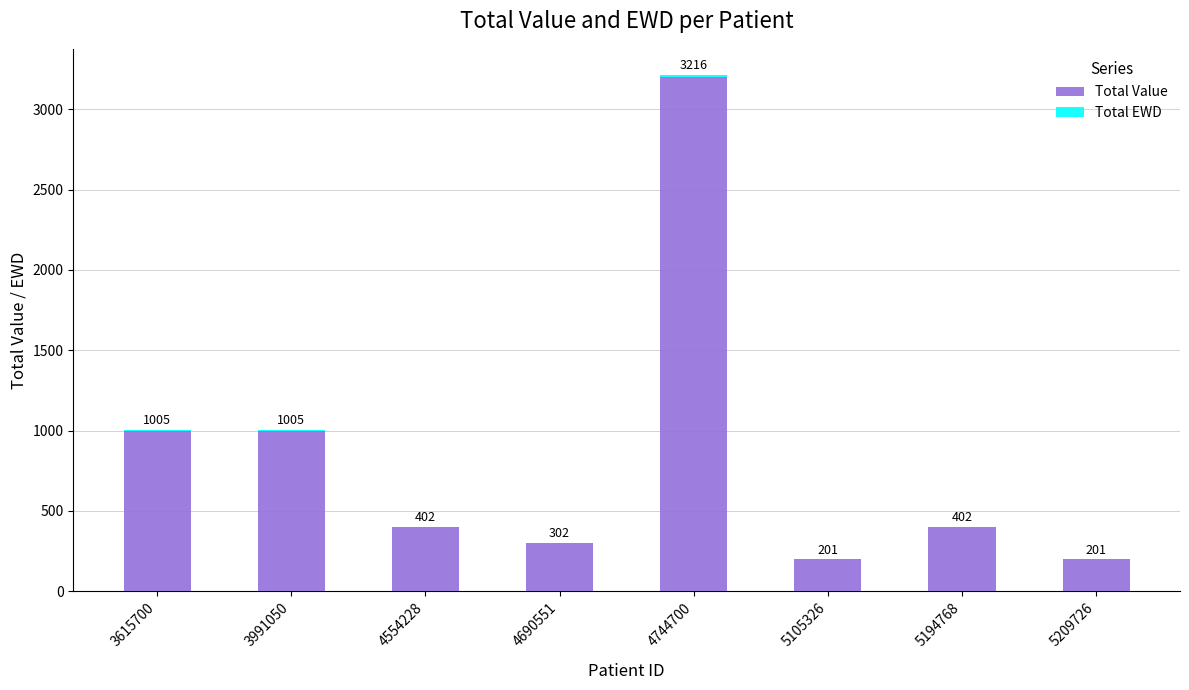

Where does the Total Value series first go above 400?

3615700